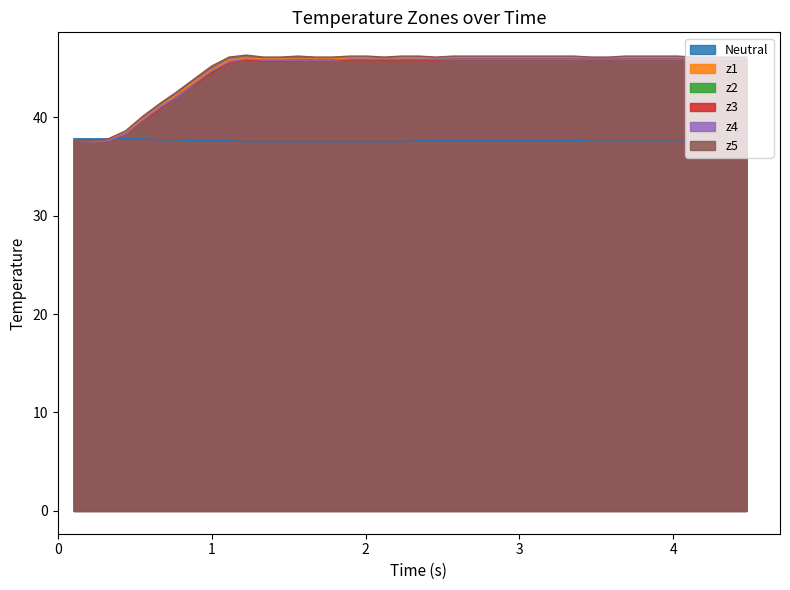

Which series has the widest spread of values?

z5